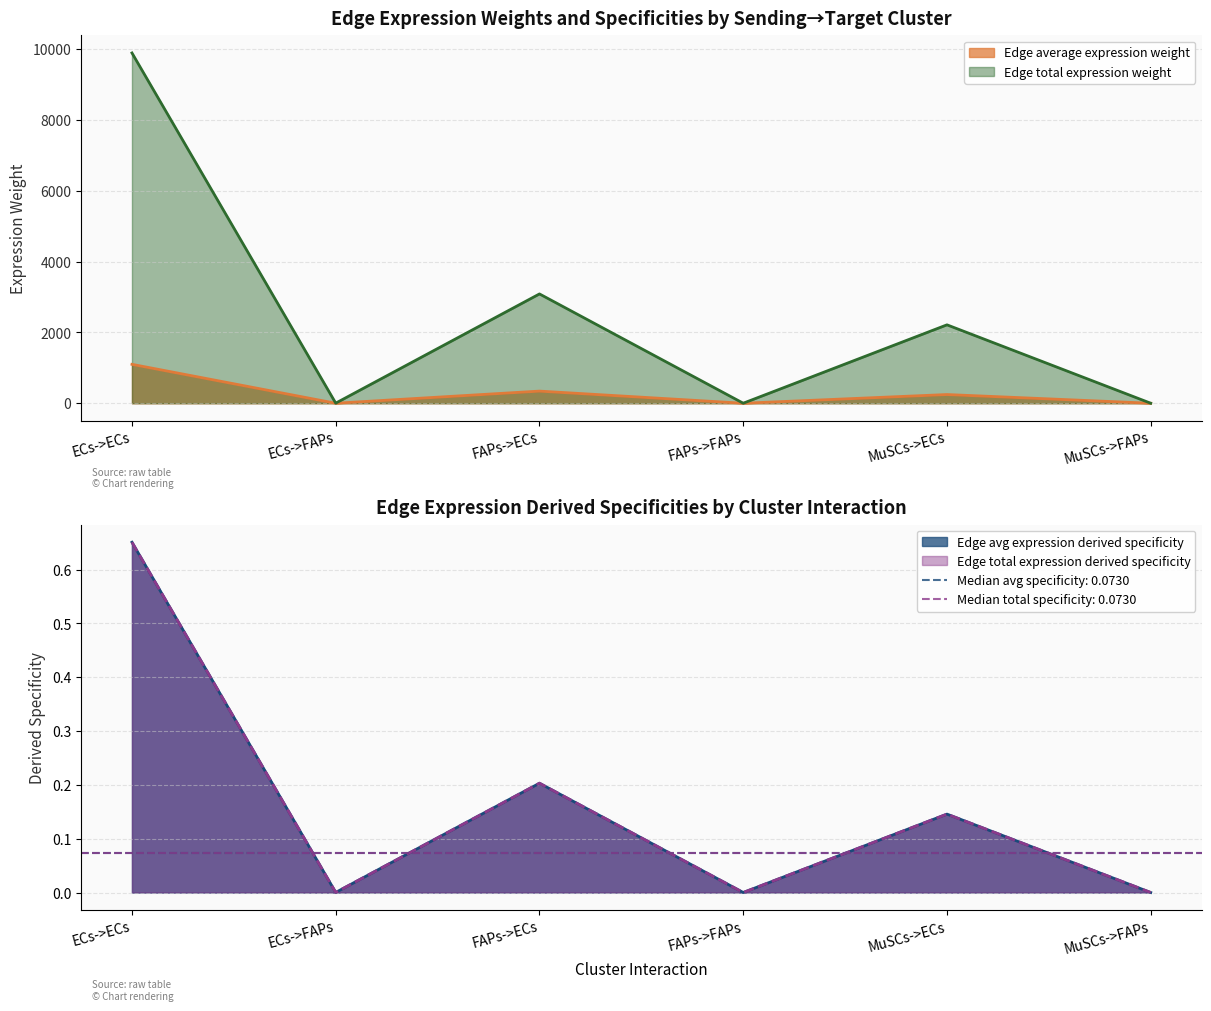

What is the spread (max minus min) of values at MuSCs->ECs?

2215.4